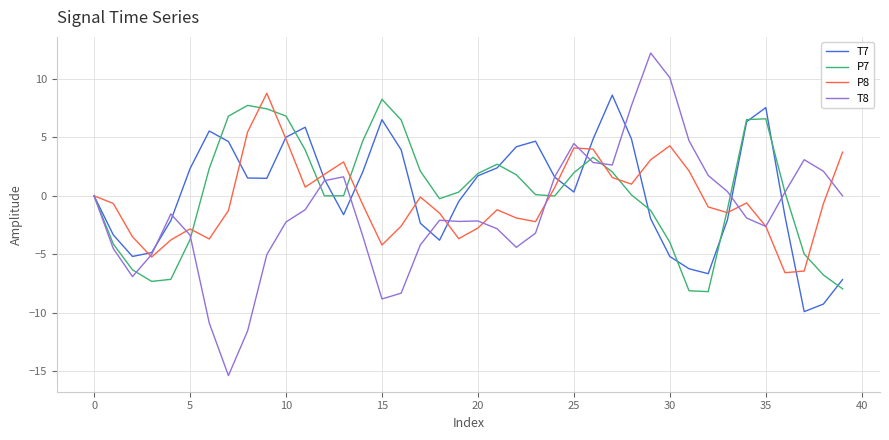

In P8, how many points are higher than both neighbors (excluding endpoints)?

8